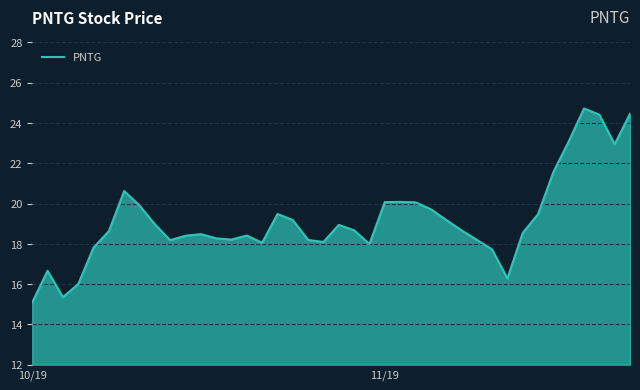

What is the smallest value displayed?

15.1